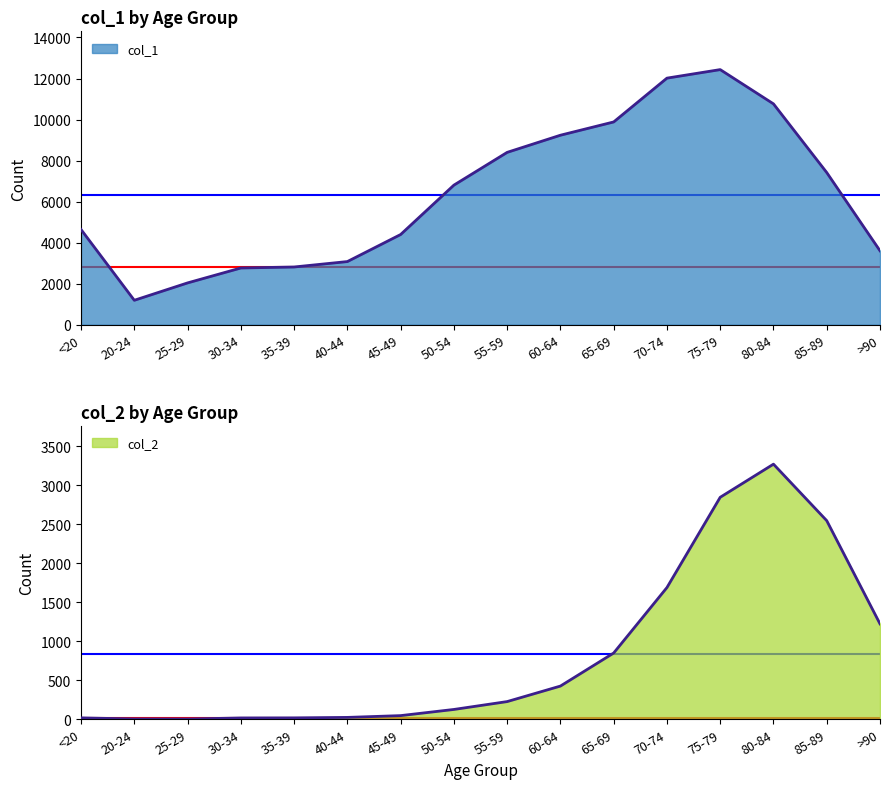

True or false: col_1 has a value of 8400 at 55-59.

True